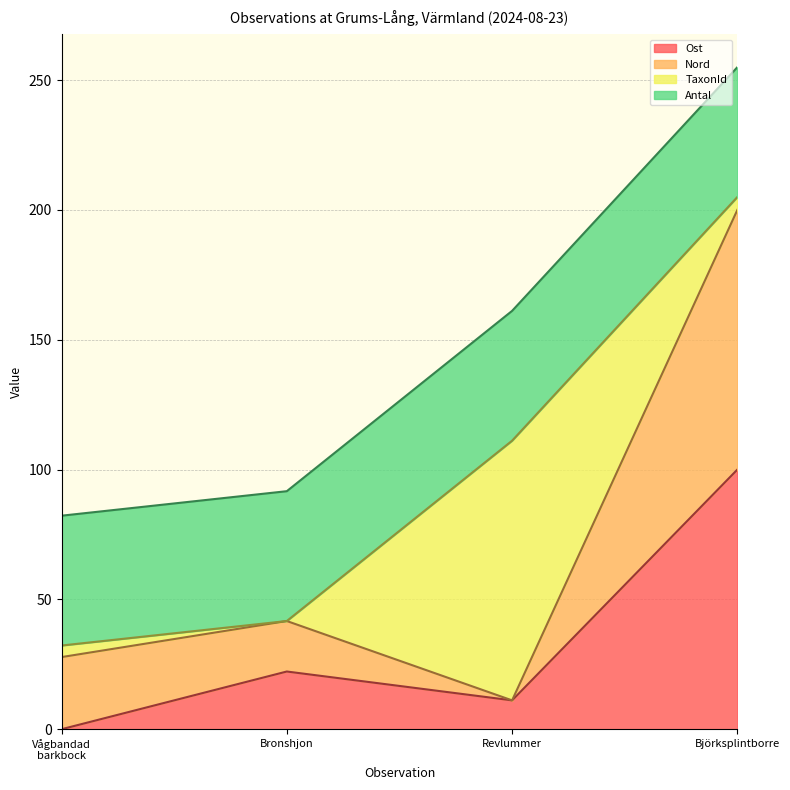

What is the total value across all series at Revlummer?

161.1